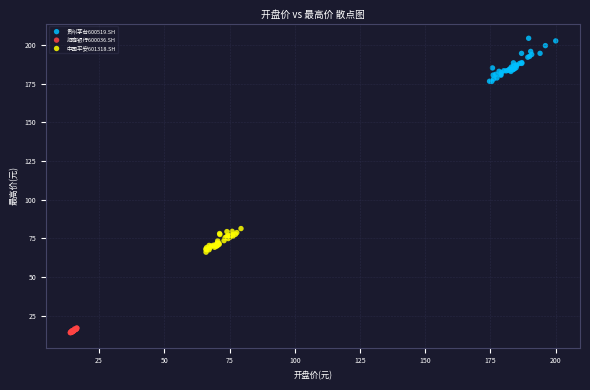

Which series has the largest Y range (max minus min)?

贵州茅台600519.SH